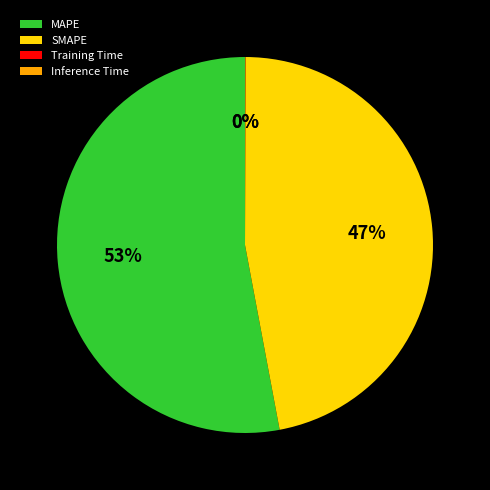

To the nearest percent, what is the average slice percentage?

25%